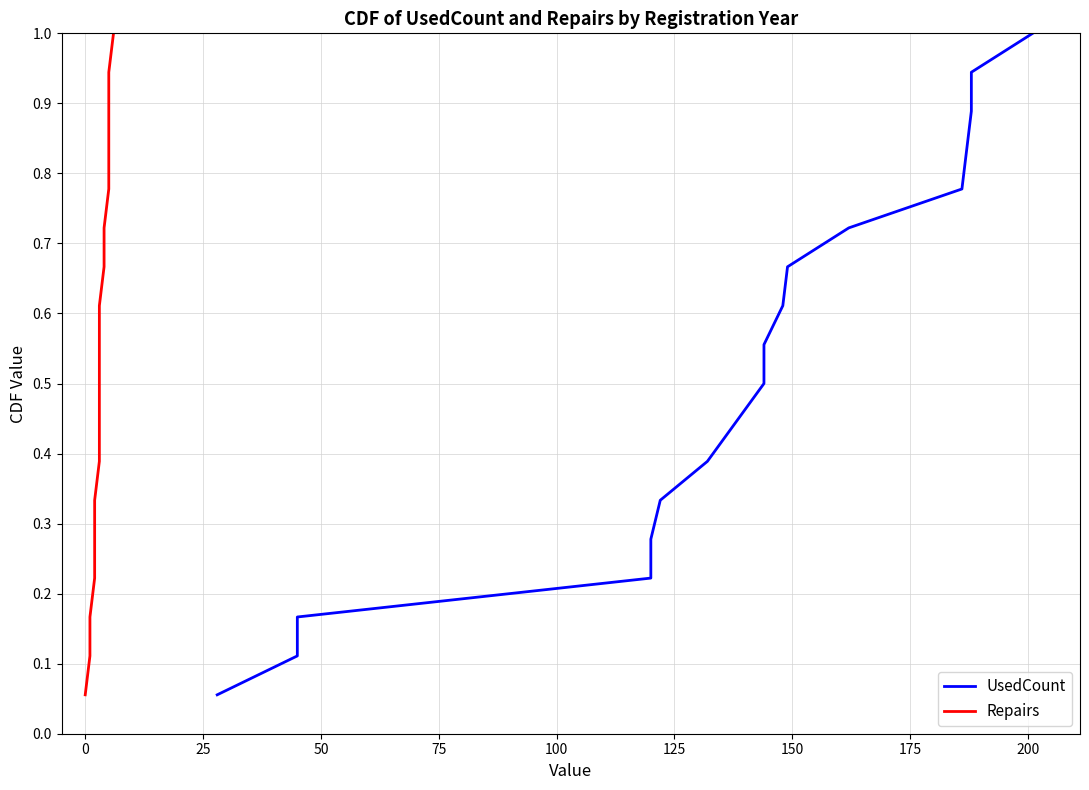

What is the greatest value displayed?

1.0